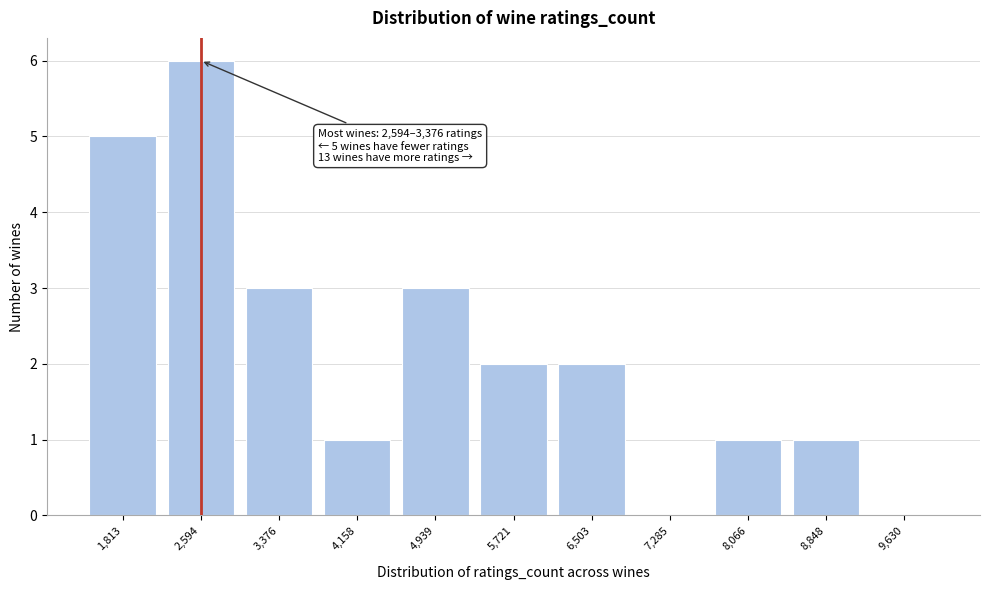

Reading left to right, extract all data points from this chart.

1,813=5	2,594=6	3,376=3	4,158=1	4,939=3	5,721=2	6,503=2	7,285=0	8,066=1	8,848=1	9,630=0